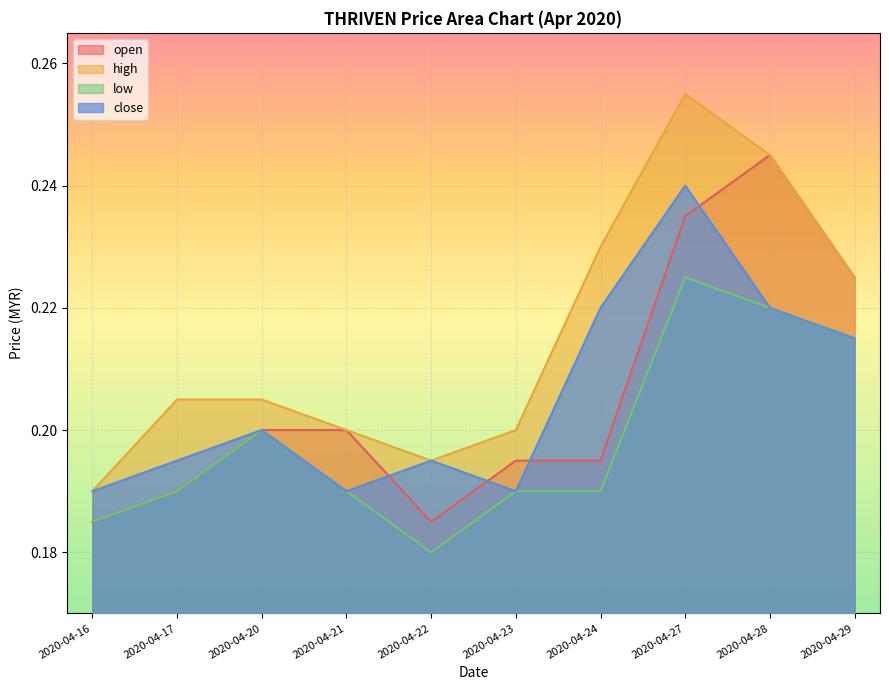

Reading right to left, extract all data points from this chart.

open: 0.2	0.2	0.2	0.2	0.2	0.2	0.2	0.2	0.2	0.2
high: 0.2	0.2	0.3	0.2	0.2	0.2	0.2	0.2	0.2	0.2
low: 0.2	0.2	0.2	0.2	0.2	0.2	0.2	0.2	0.2	0.2
close: 0.2	0.2	0.2	0.2	0.2	0.2	0.2	0.2	0.2	0.2